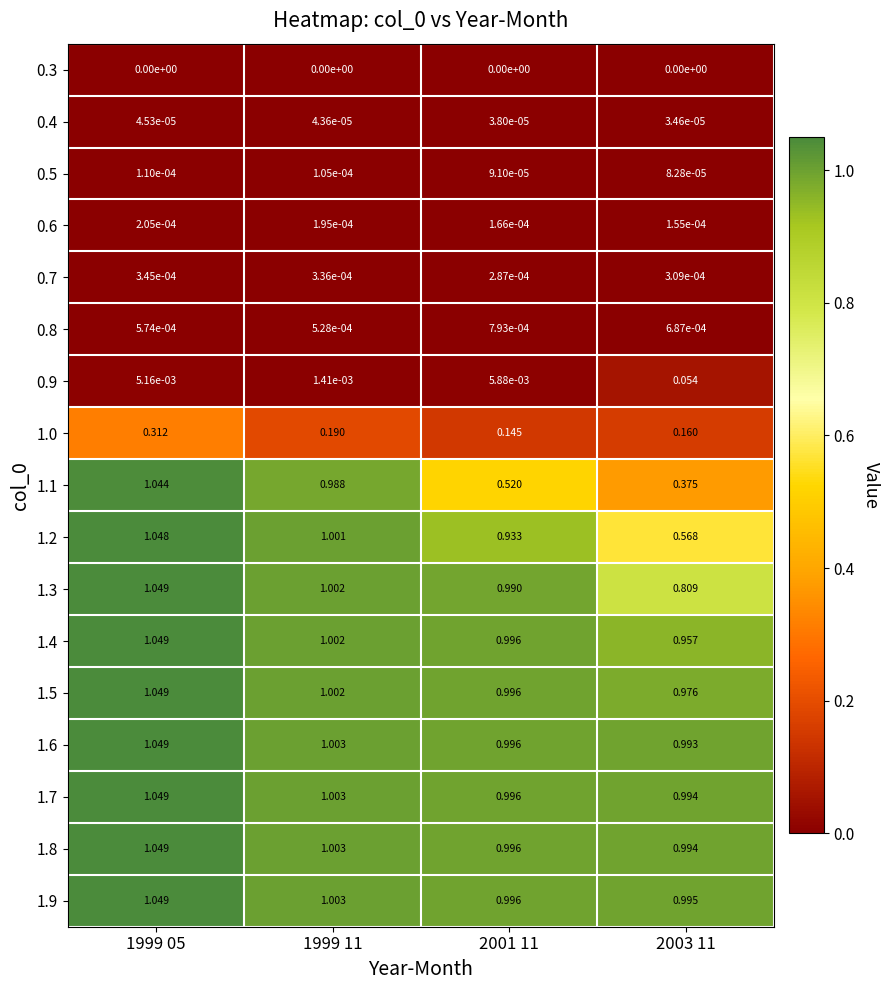

Is the value of 1.1 at 2003 11 greater than the value of 0.5 at 1999 11?

Yes